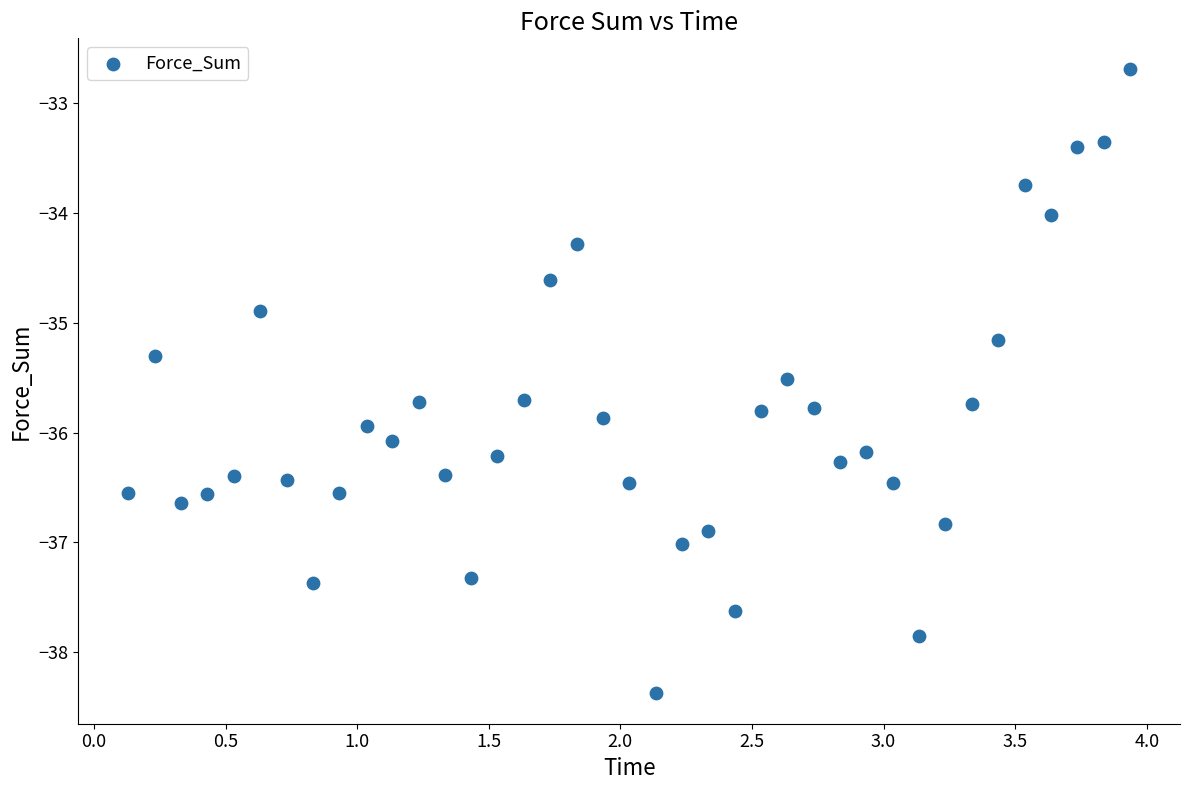

What is the range of Y values (max minus min)?

5.7